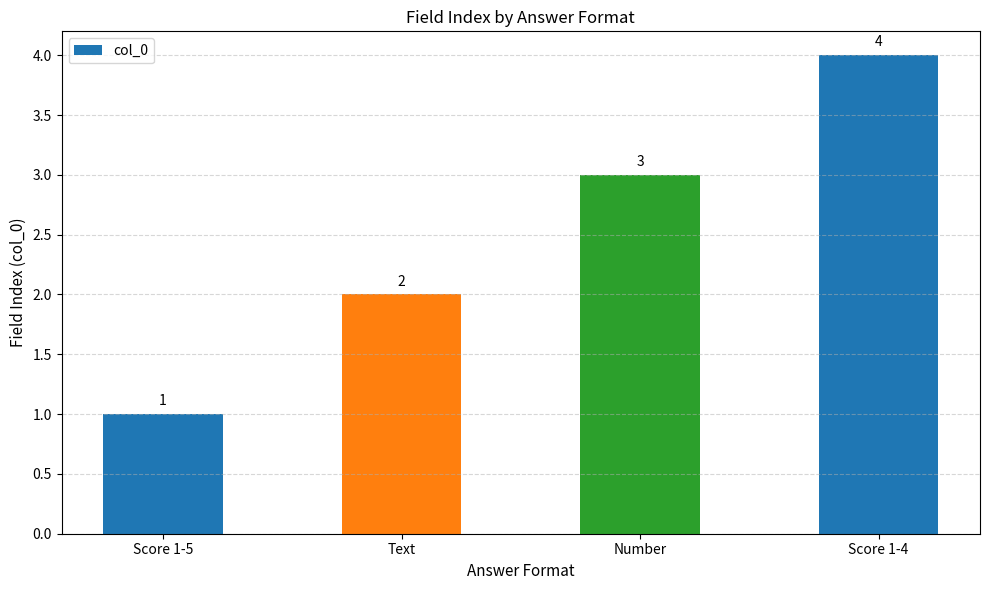

List the labels in order of value, smallest first.

Score 1-5, Text, Number, Score 1-4